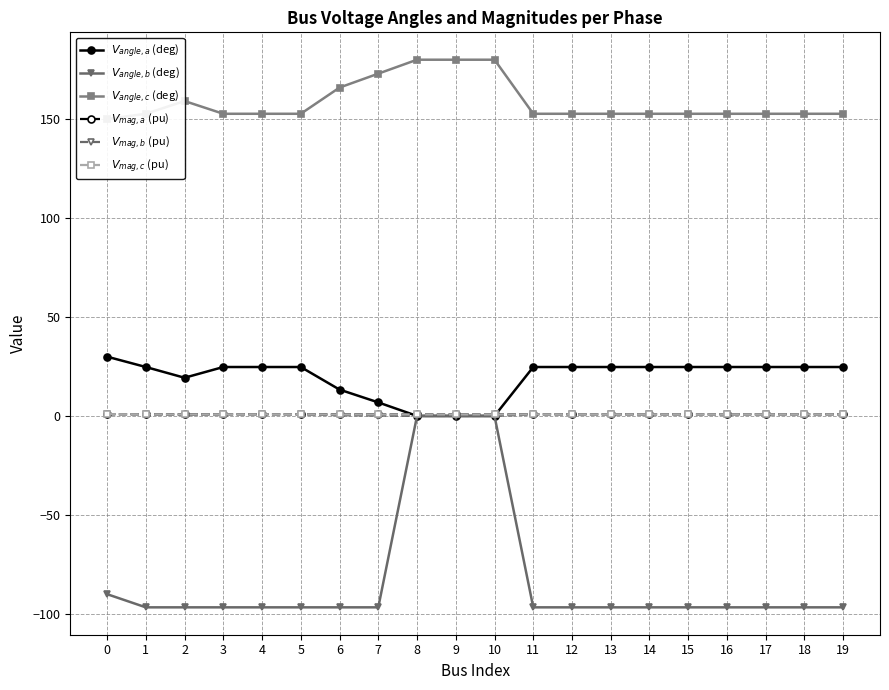

What are all the series names shown in the legend?

$V_{angle,a}$ (deg), $V_{angle,b}$ (deg), $V_{angle,c}$ (deg), $V_{mag,a}$ (pu), $V_{mag,b}$ (pu), $V_{mag,c}$ (pu)